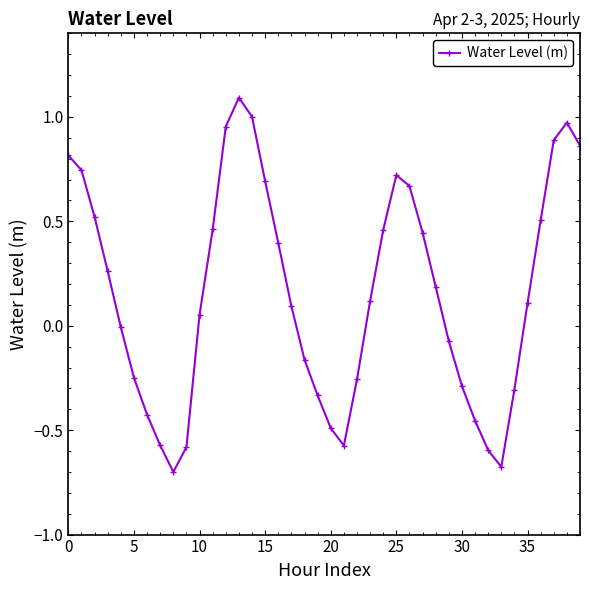

What is the sum of all values?

6.3